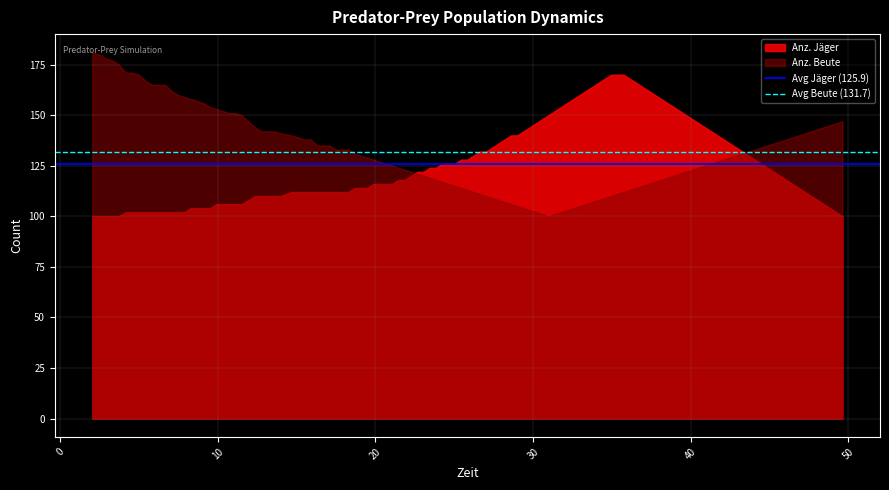

Rank the series by their maximum value, from highest to lowest.

Anz. Beute, Anz. Jäger